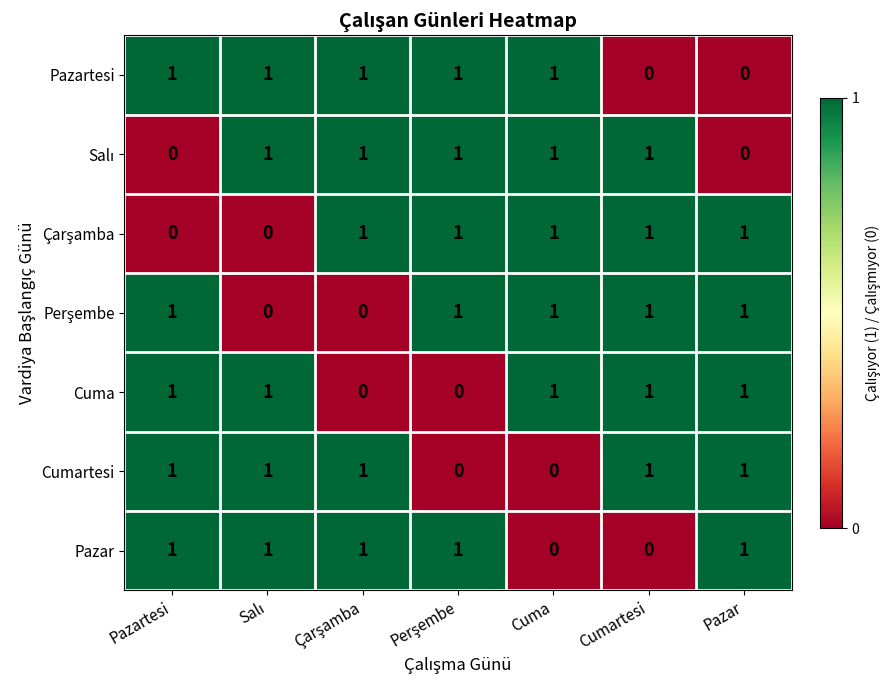

Is it true that Pazartesi equals 1 at Cuma?

True